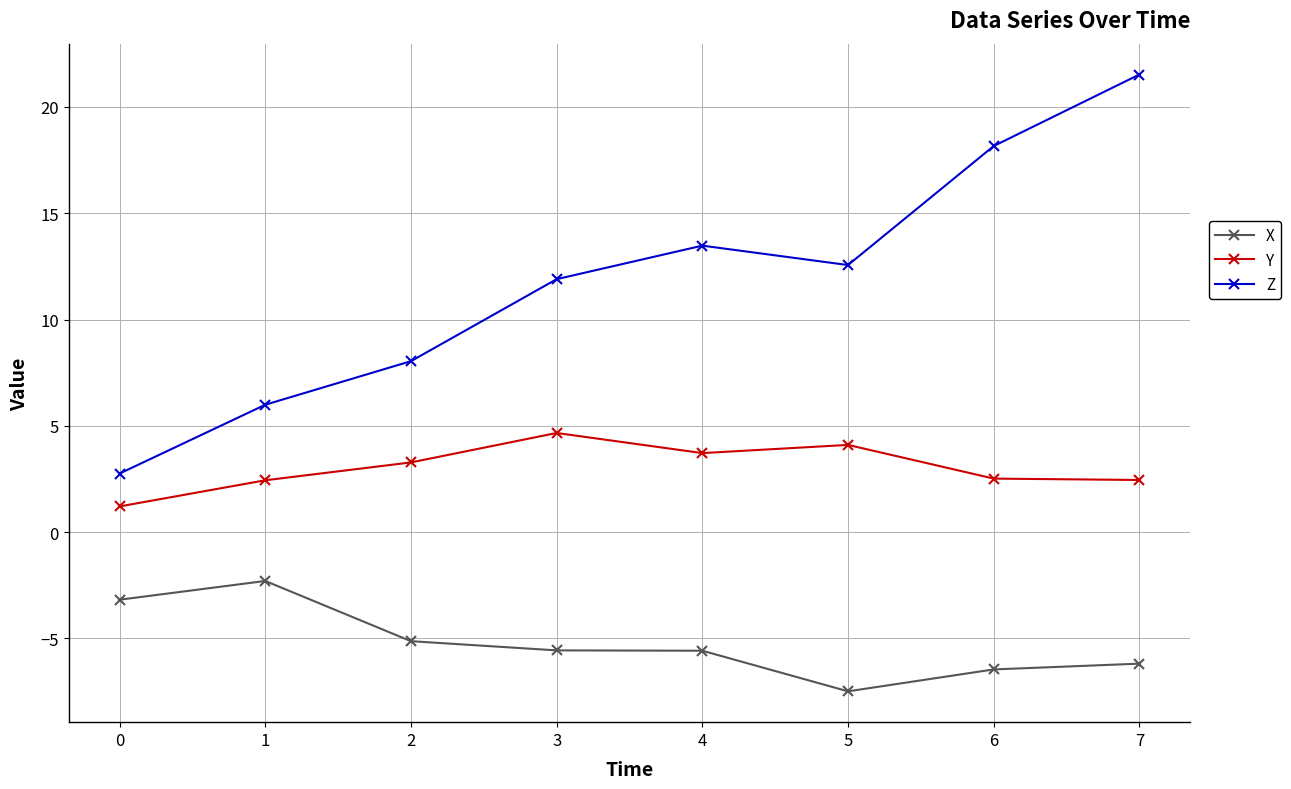

How many lines are shown in the chart?

3